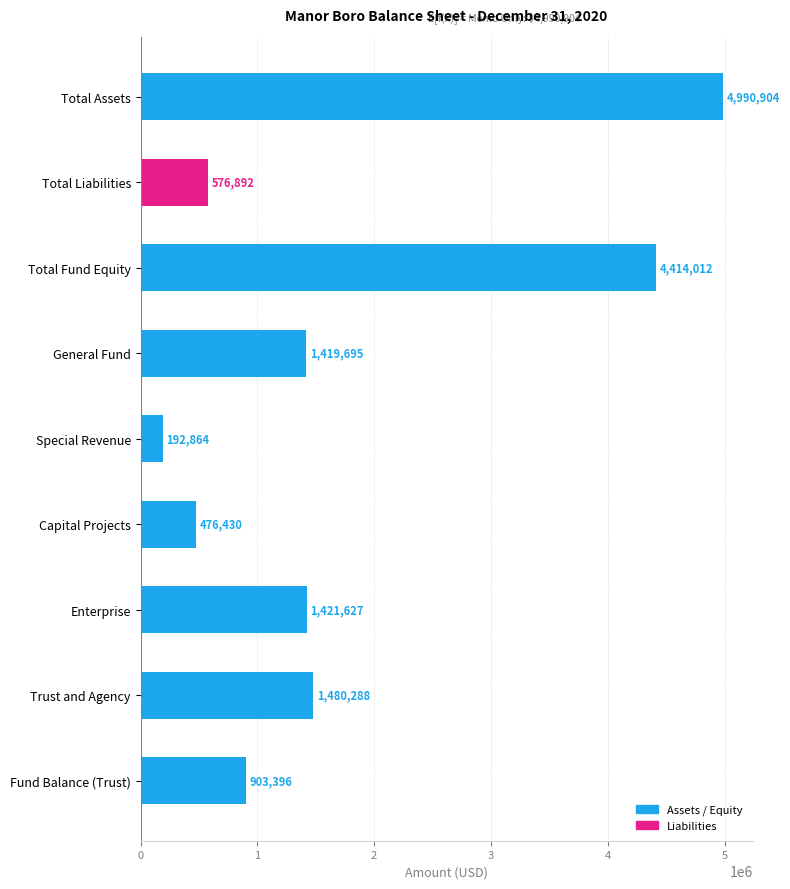

True or false: the data shows 566348 at Fund Balance (Trust).

False